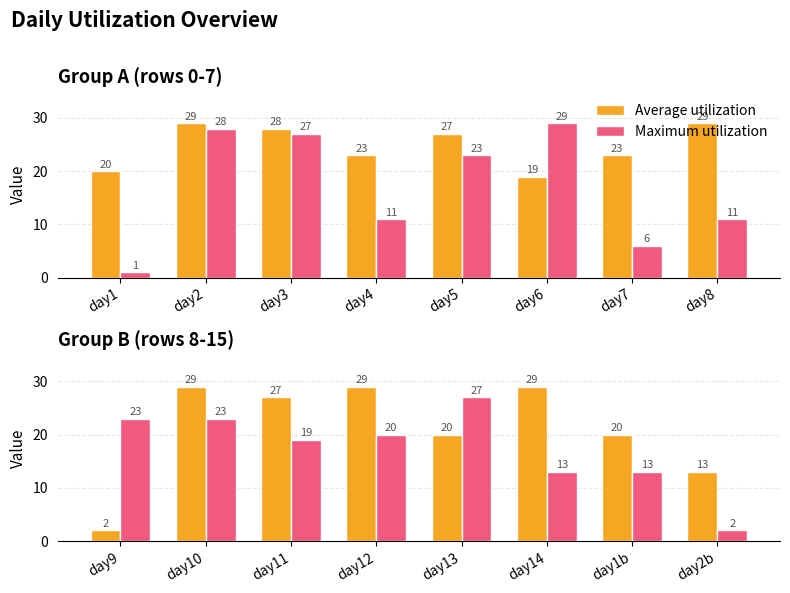

Rank the series at day12 from highest to lowest value.

Average utilization, Maximum utilization